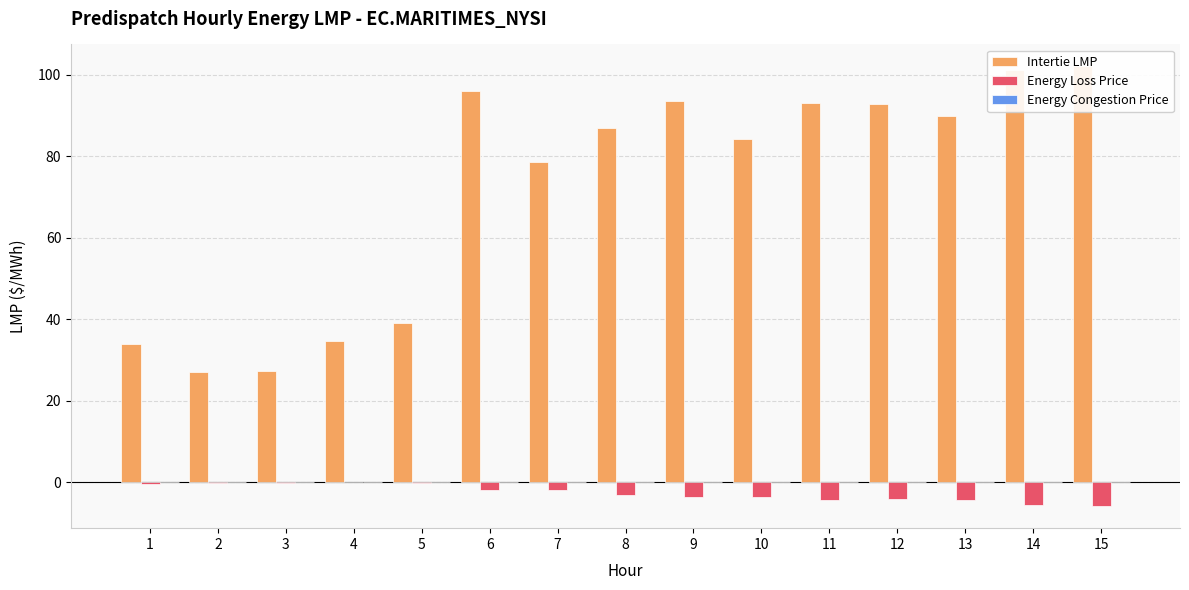

True or false: Energy Loss Price has a value of -1.7 at 9.

False